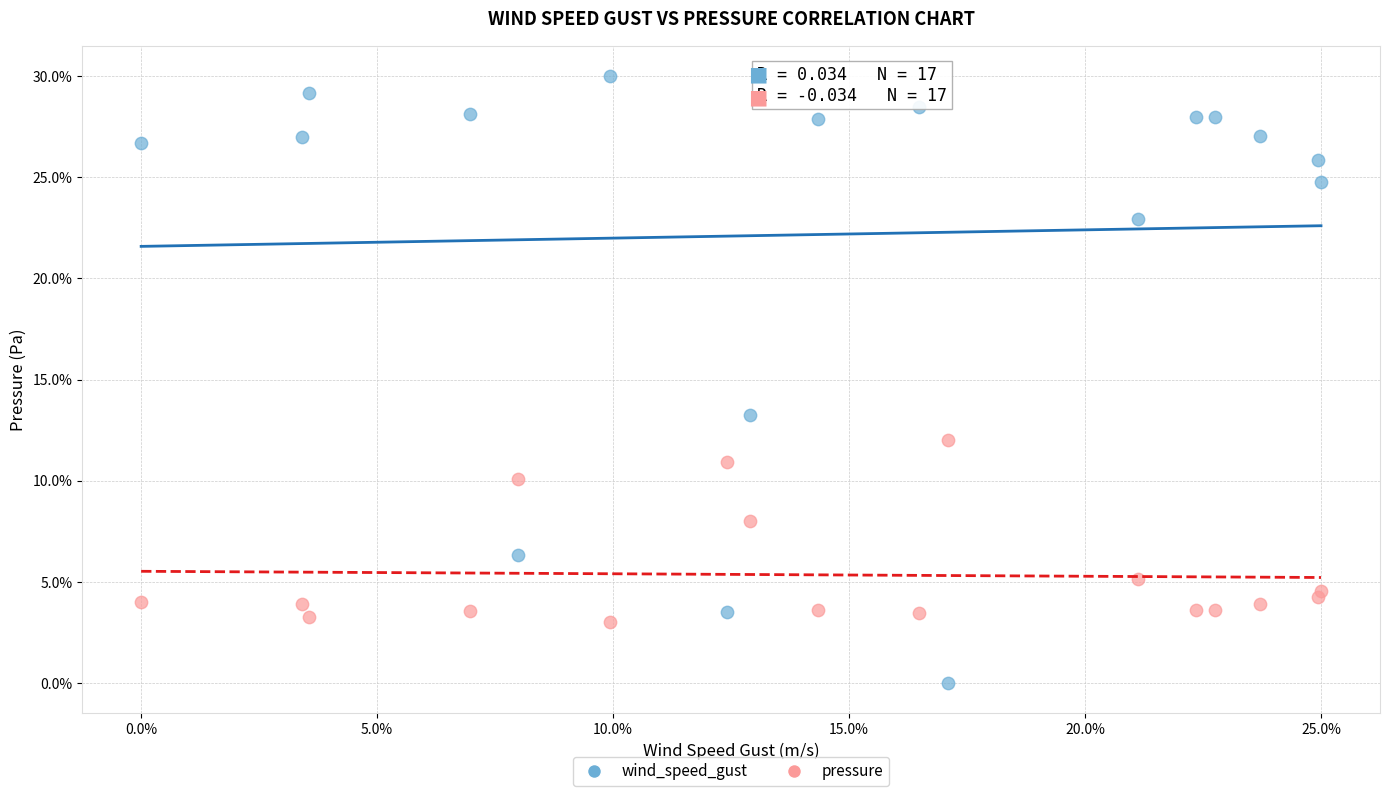

In the wind_speed_gust series, what Y value is closest to 15?

13.3